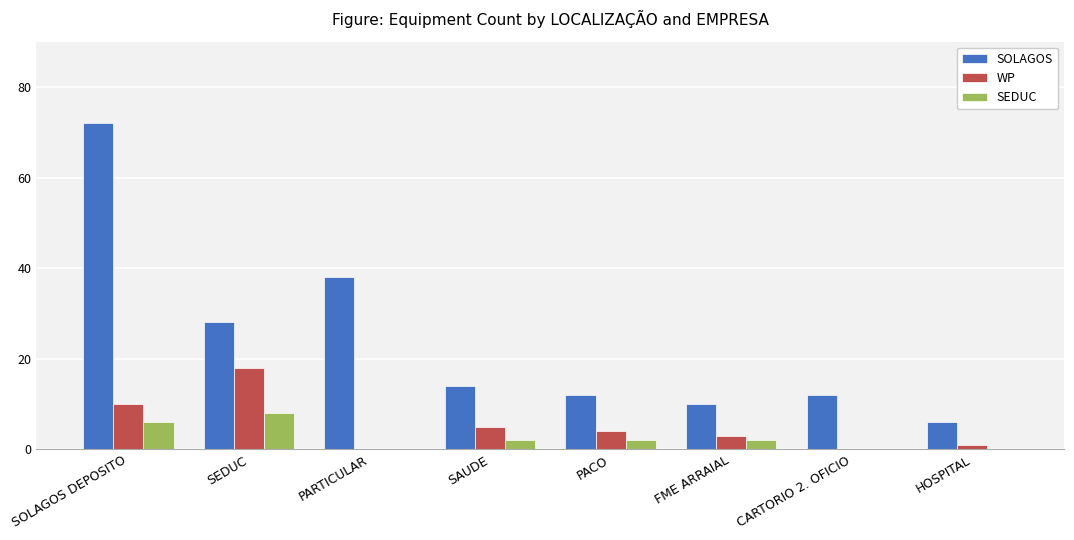

Reading left to right, list all the values displayed in this chart.

SOLAGOS: 72	28	38	14	12	10	12	6
WP: 10	18	0	5	4	3	0	1
SEDUC: 6	8	0	2	2	2	0	0